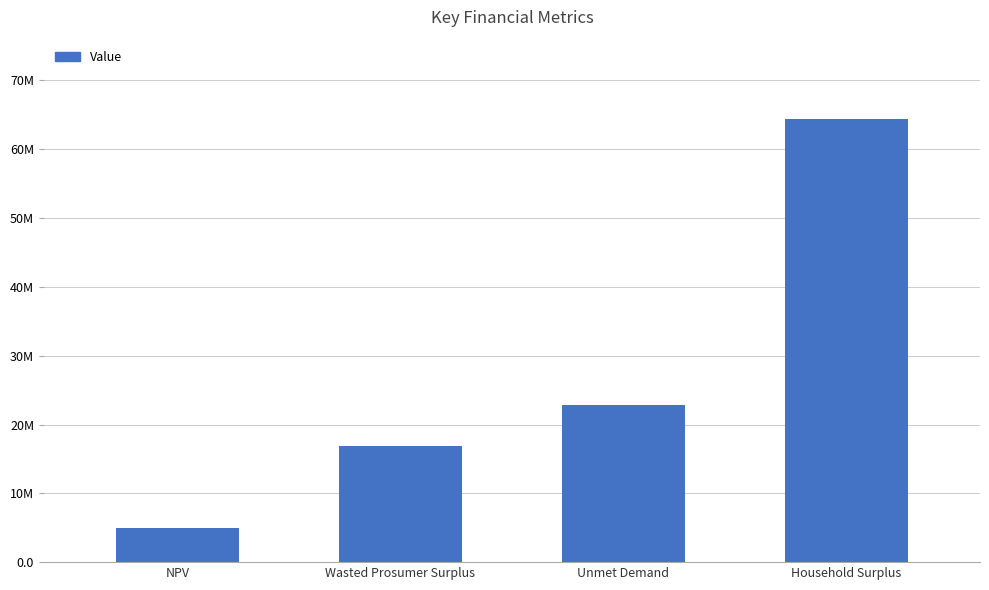

What is the maximum value shown in the chart?

64346105.3